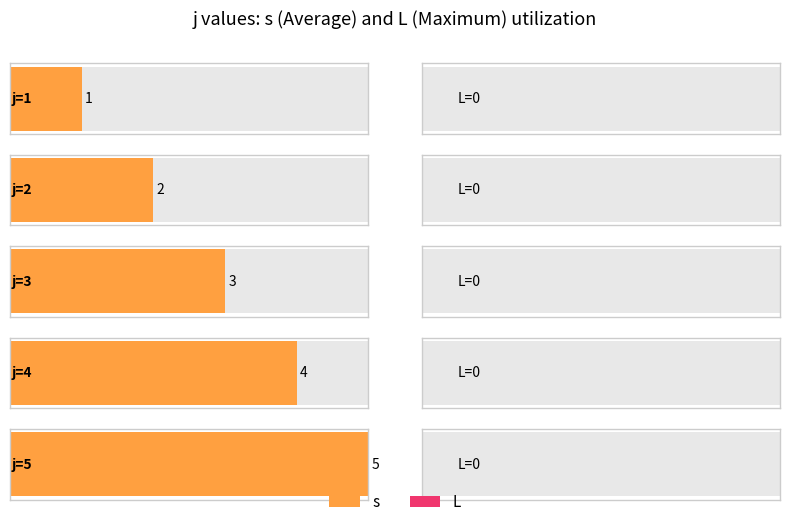

How many series are shown in this chart?

2